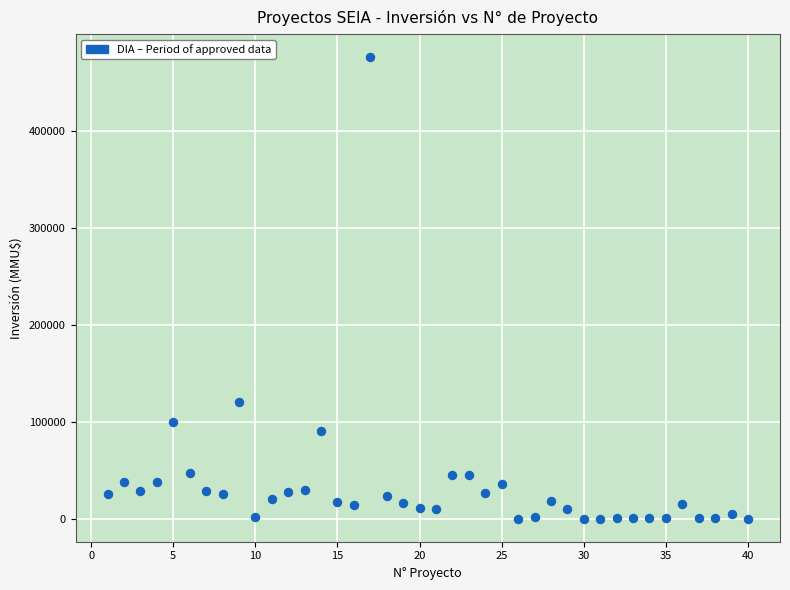

What Y value in the scatter plot is closest to 238000?

120000